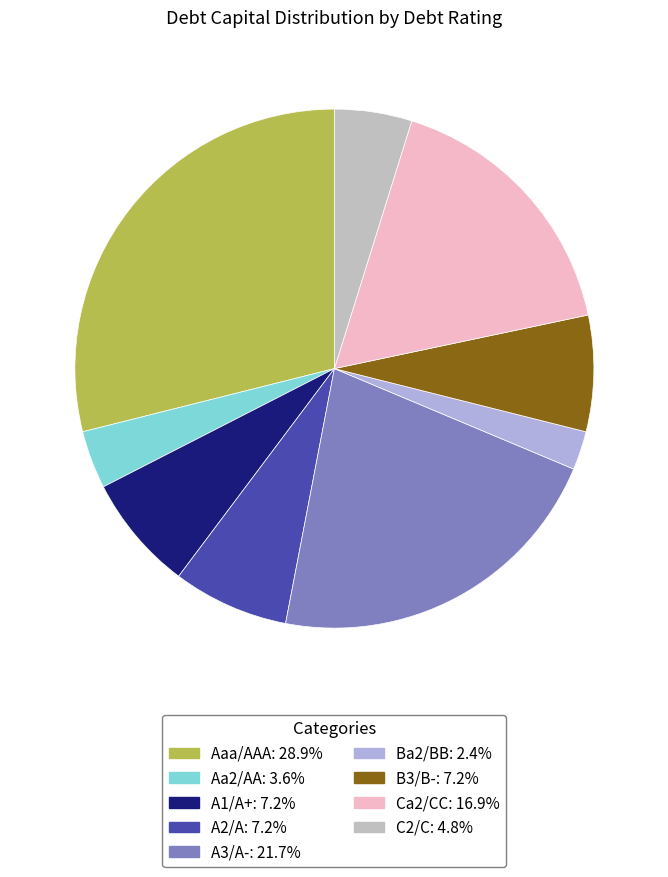

What percentage is the Aa2/AA slice, to the nearest percent?

4%